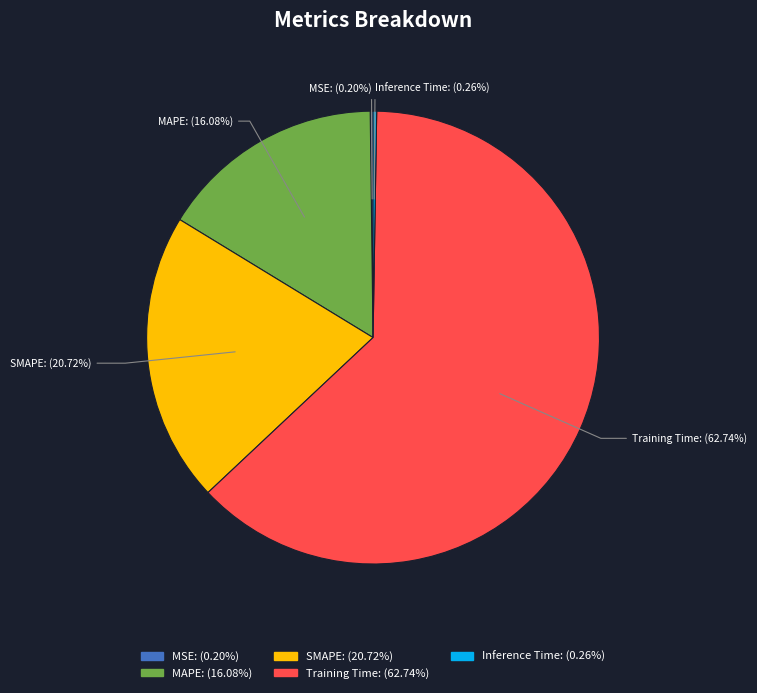

Which category accounts for the majority?

Training Time